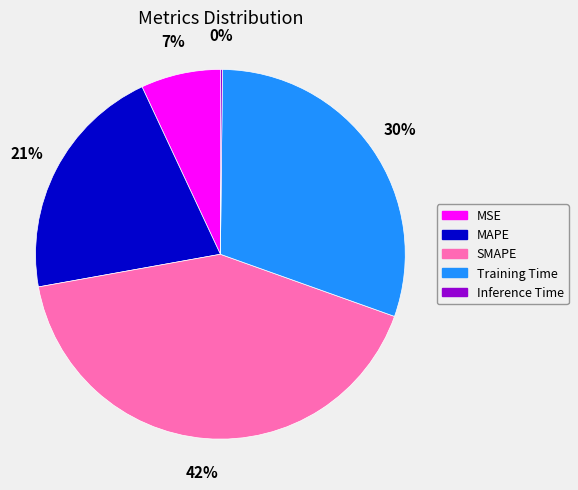

To the nearest percent, what is the combined percentage of MAPE and MSE?

28%